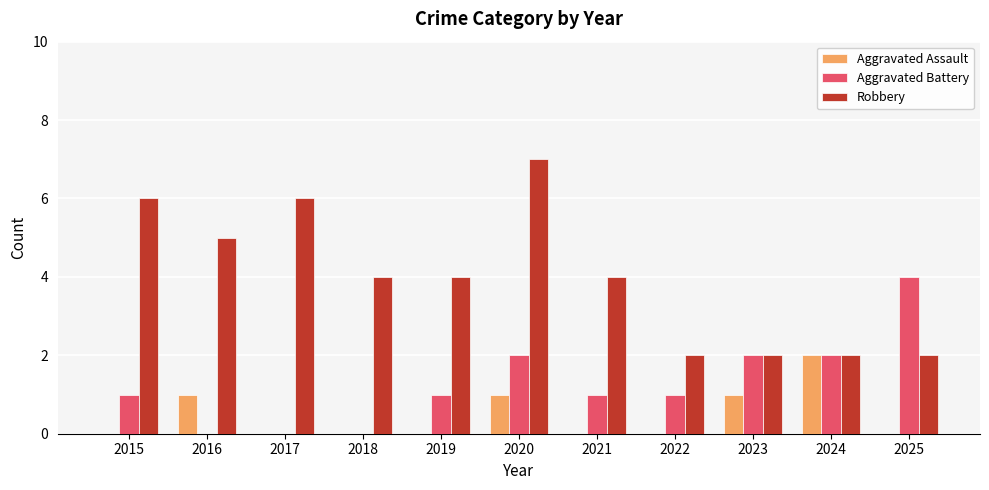

What is the average value of the Aggravated Battery series?

1